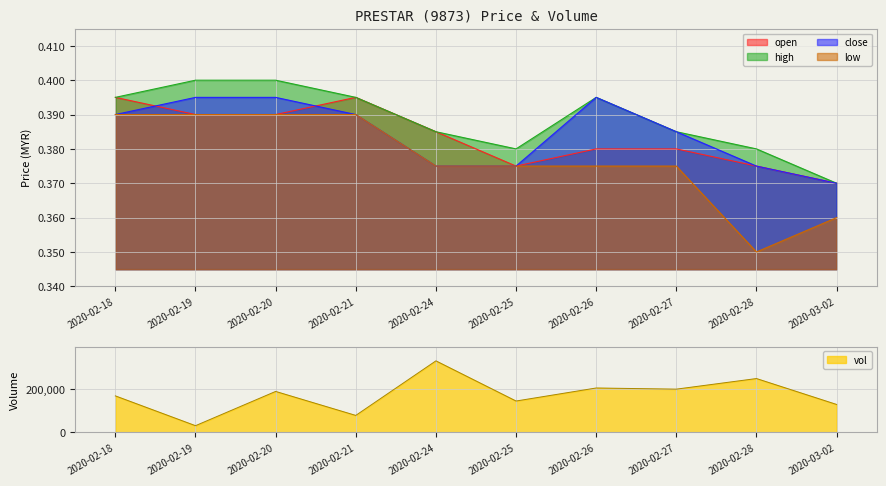

Which series has the widest spread of values?

low